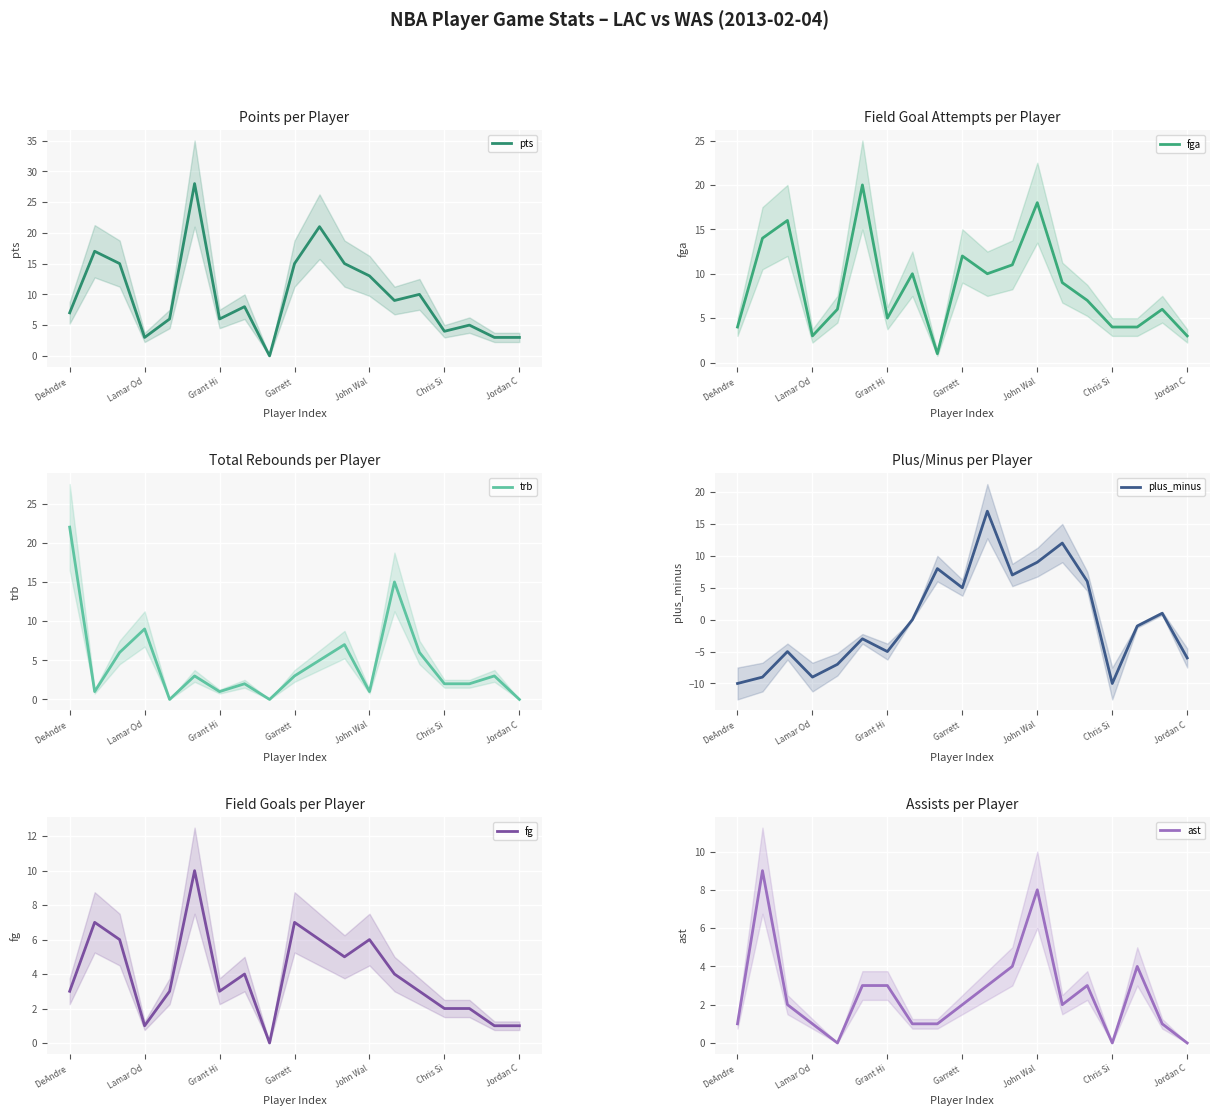

Between 8 and 14, which series saw the biggest shift?

pts